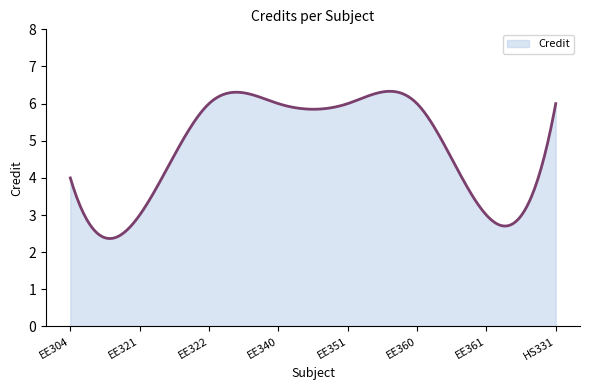

What is the minimum value shown in the chart?

2.4